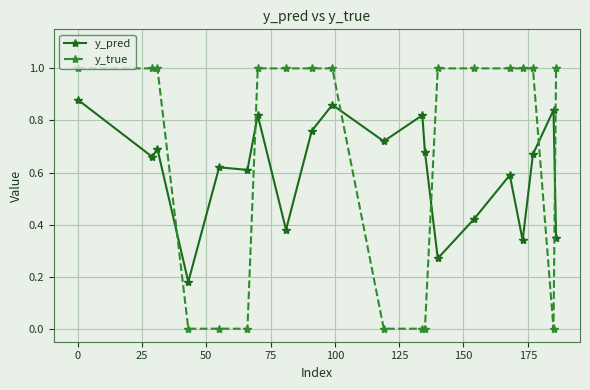

Which series has the largest total across all categories?

y_true